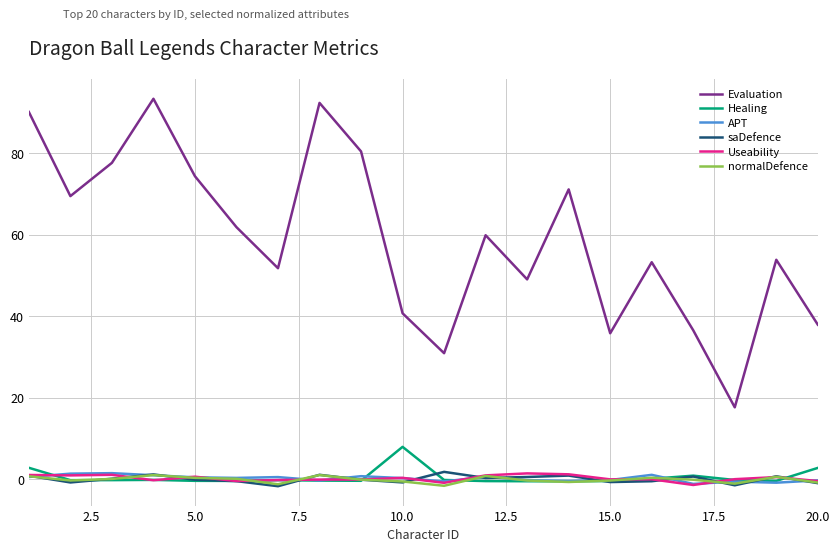

Which series has the largest range (max minus min)?

Evaluation